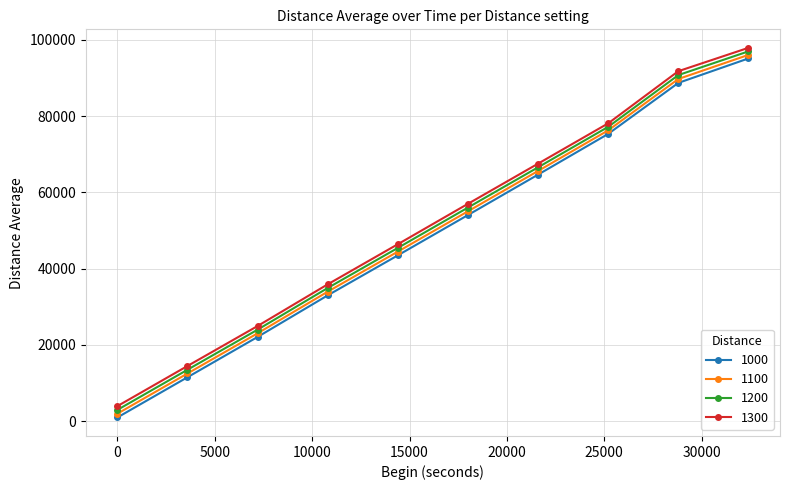

True or false: 1100 has more than 1 points higher than both neighbors.

False